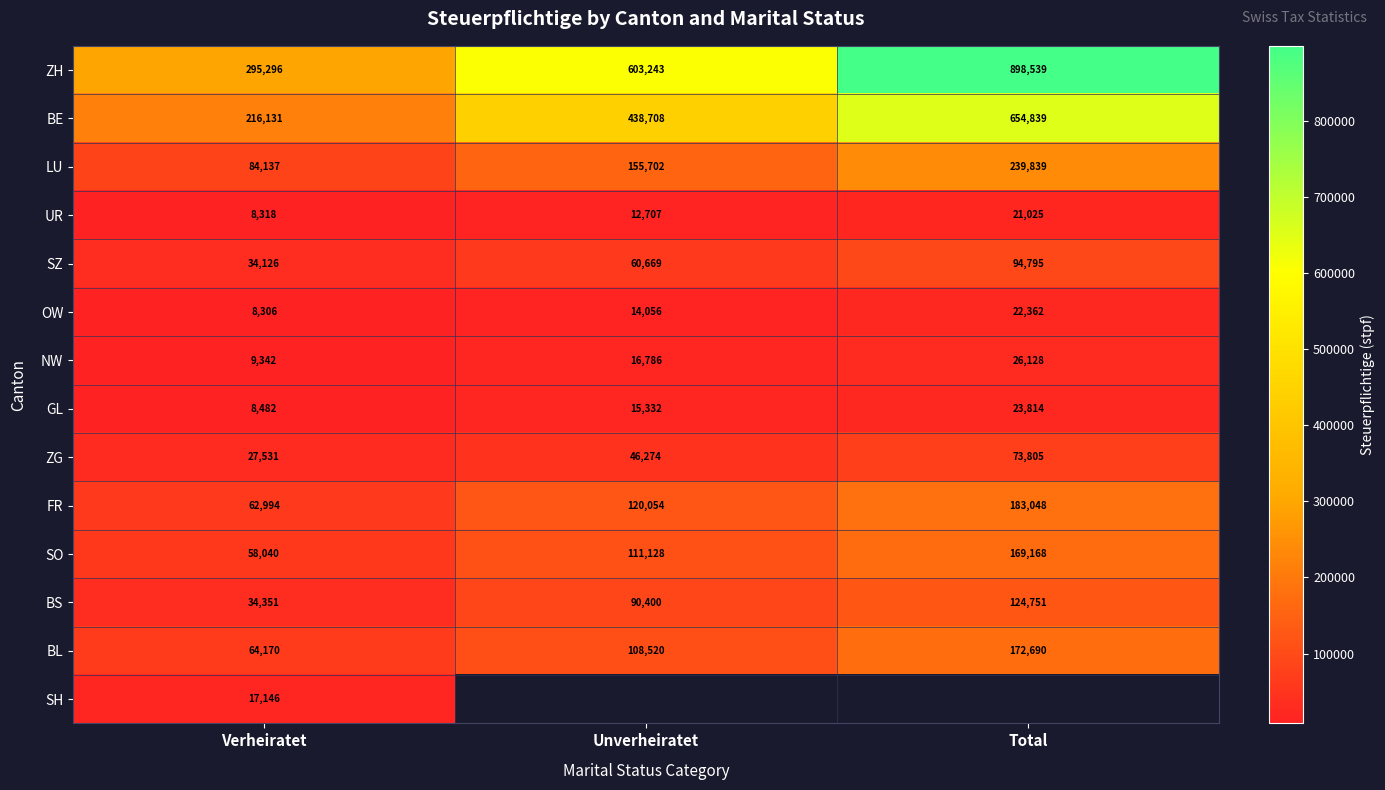

At which label does OW reach its minimum?

Verheiratet